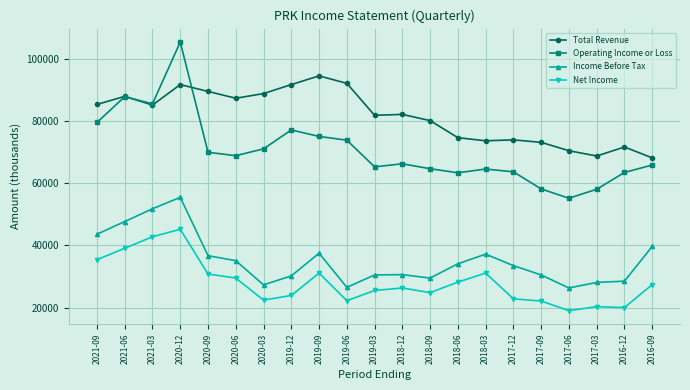

The Income Before Tax series shows 36700 at 2020-09. True or false?

True